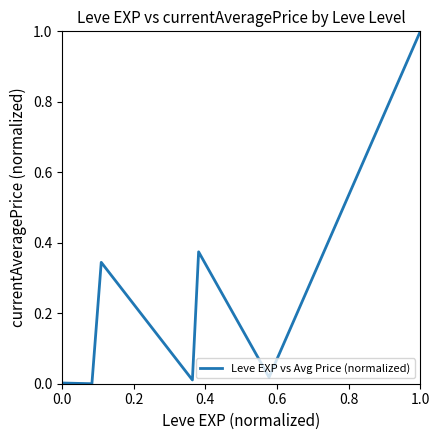

What is the greatest value displayed?

1.0